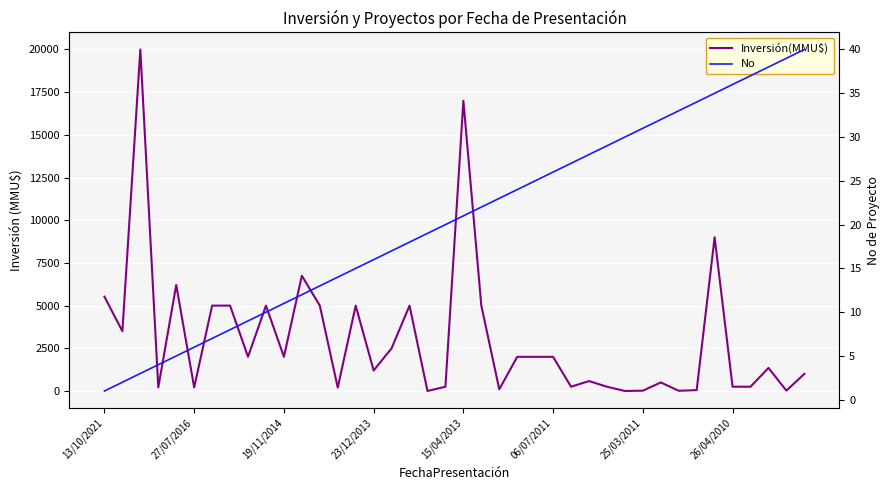

At which label does Inversión(MMU$) first exceed 2000?

13/10/2021